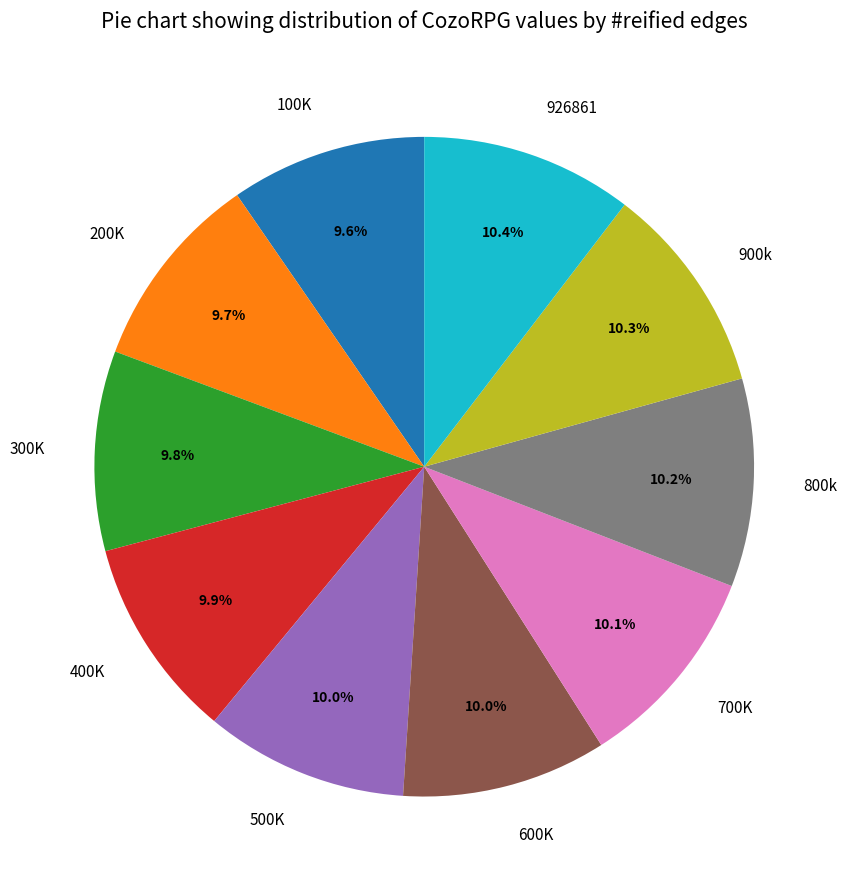

Approximately how many times larger is the value at 926861 compared to 800k?

1.0